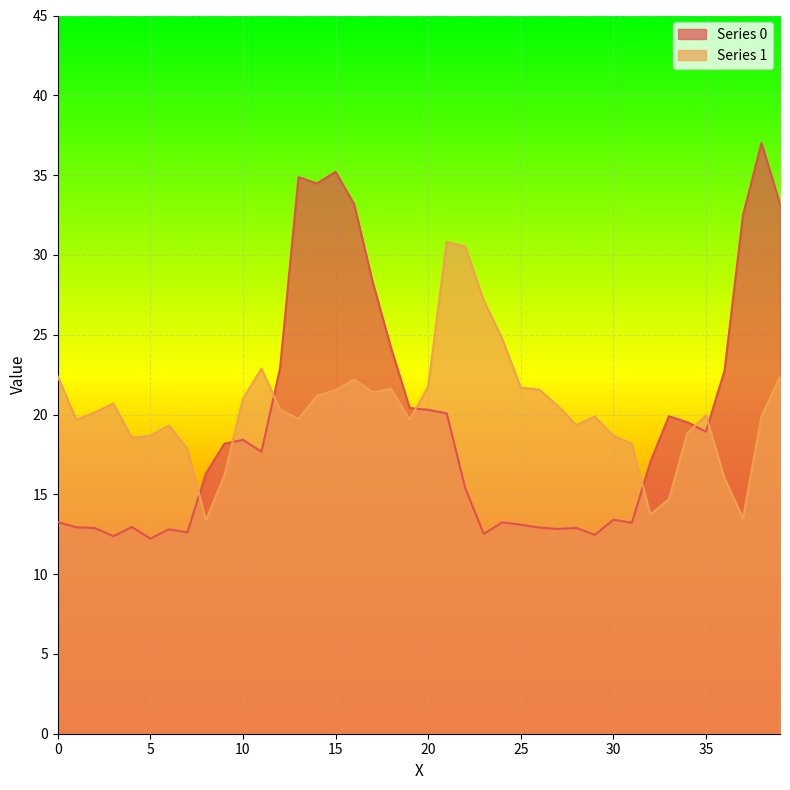

At which category does Series 0 reach its first local valley?

3